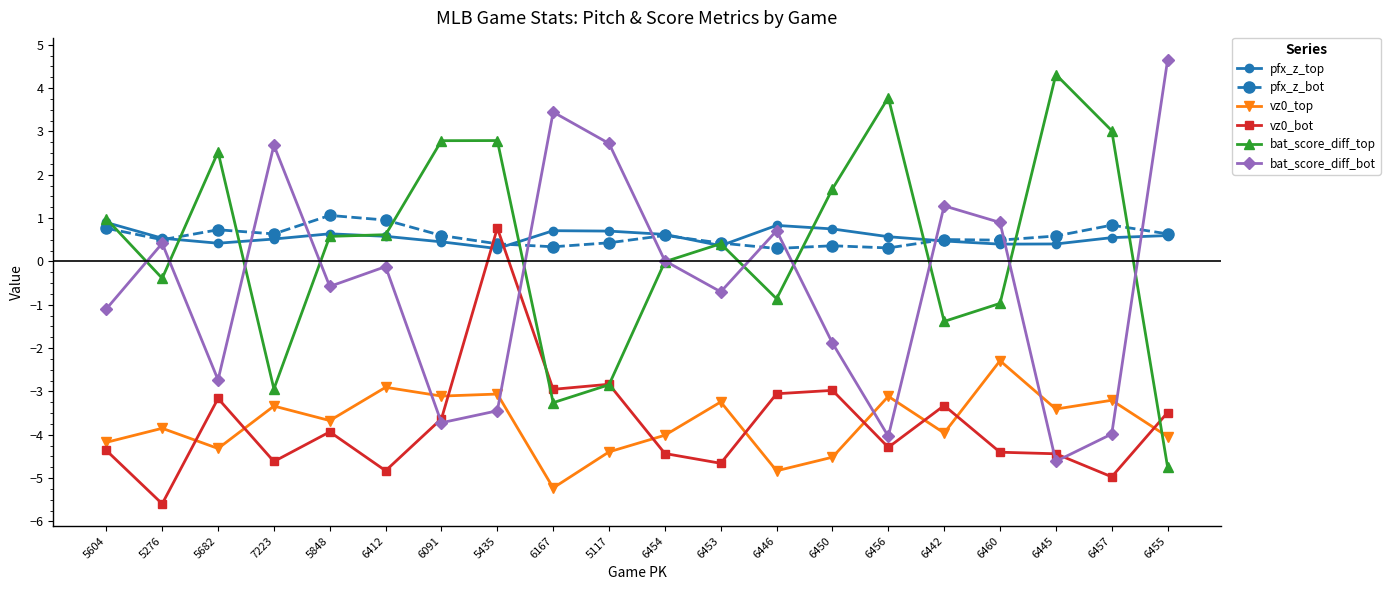

True or false: pfx_z_bot has a value of 0.5 at 6412.

False